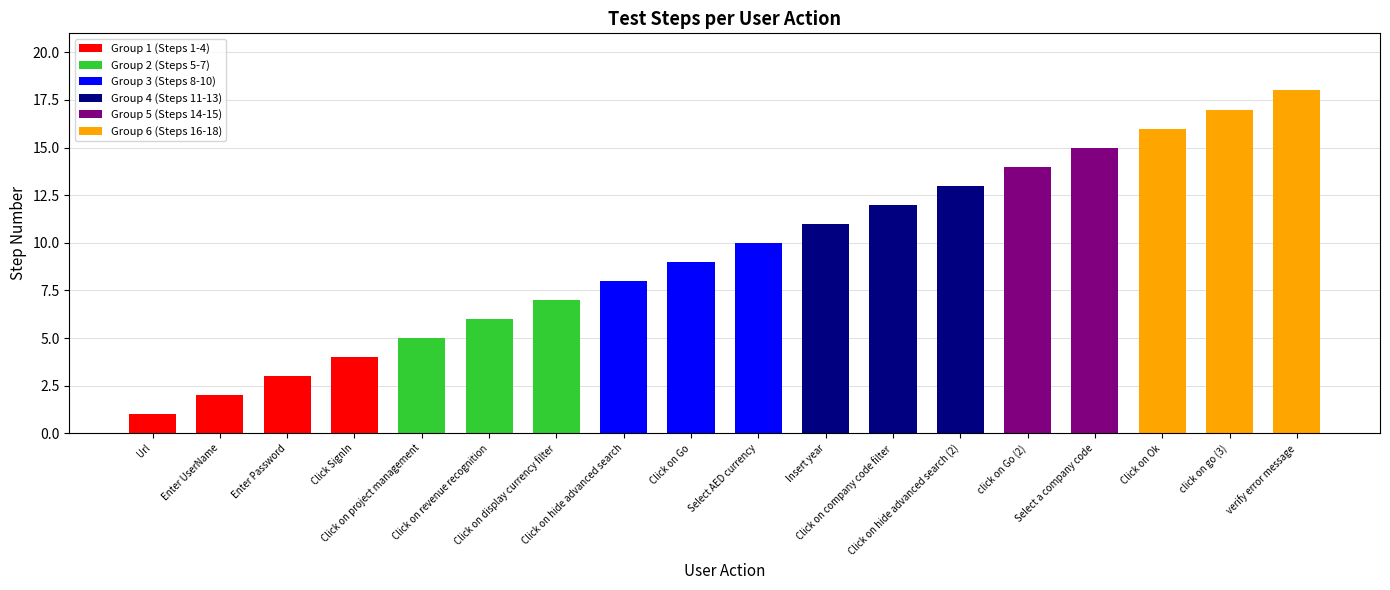

What is the difference between the second highest and minimum values?

16